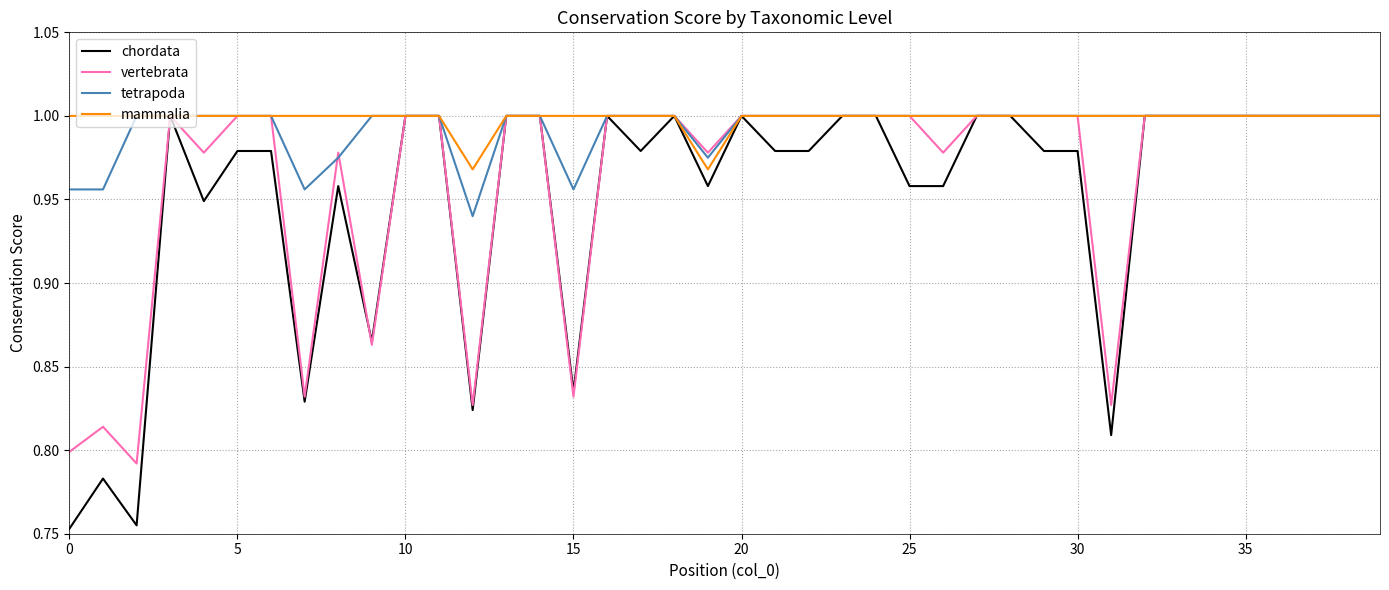

Is this an area chart (filled region under the line)?

No